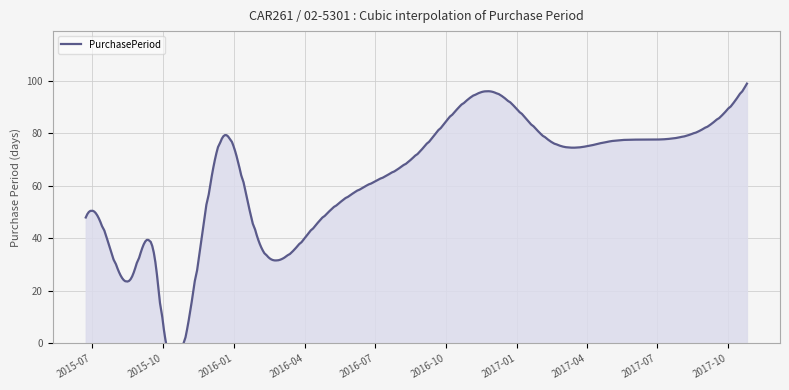

What is the label of the 5th point from the left?

2015-09-30